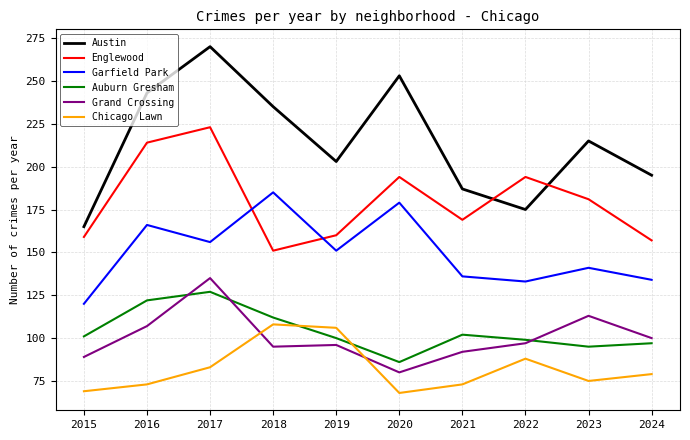

At how many categories does at least one series exceed 158?

10